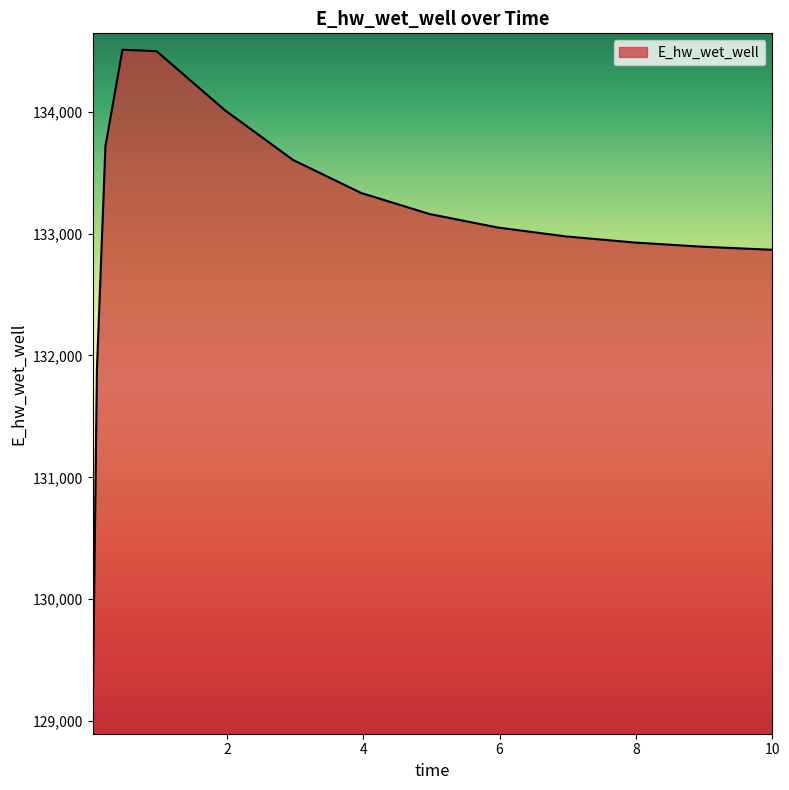

What is the maximum value shown in the chart?

134507.9